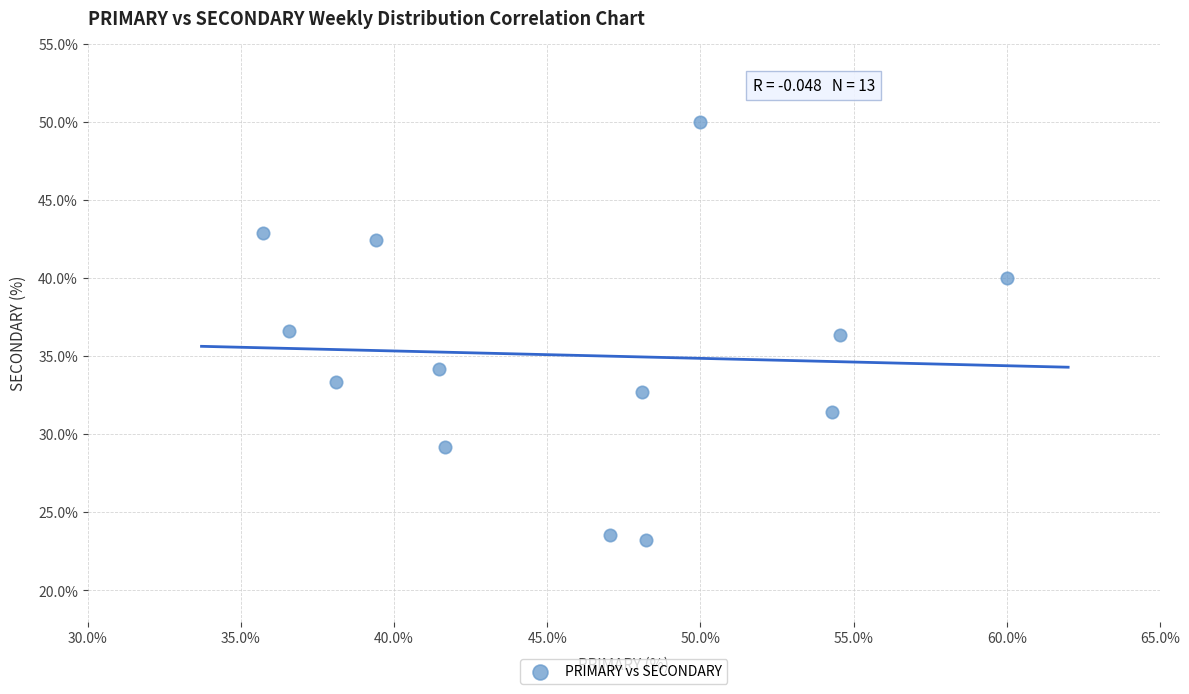

What is the range of X values (max minus min)?

24.3